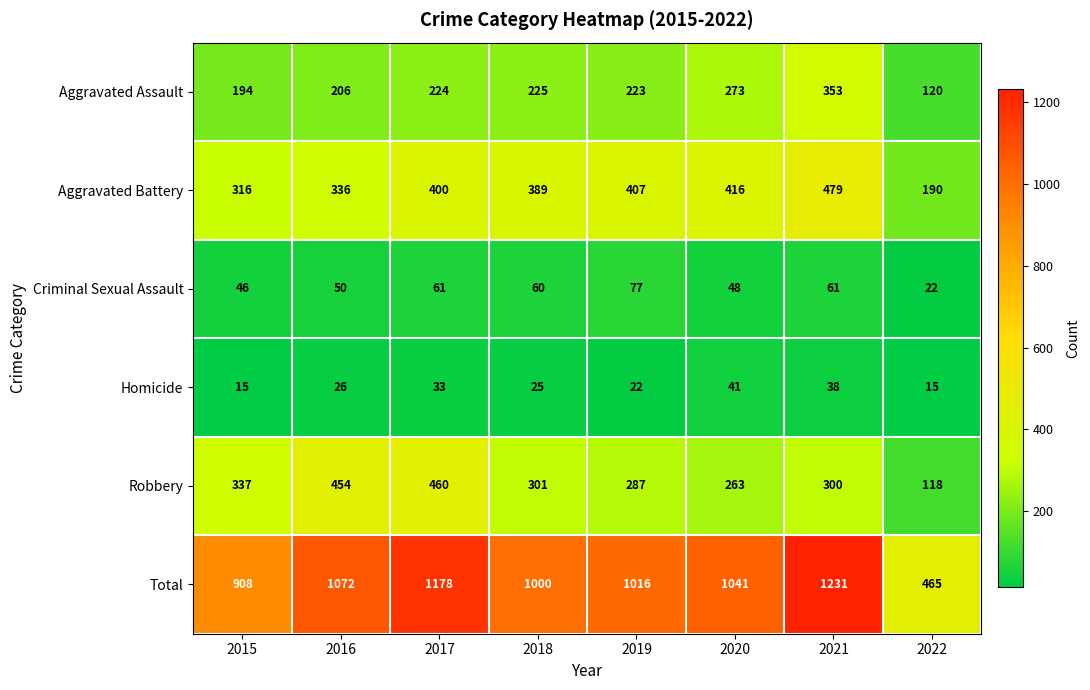

What is the maximum value for Total?

1231